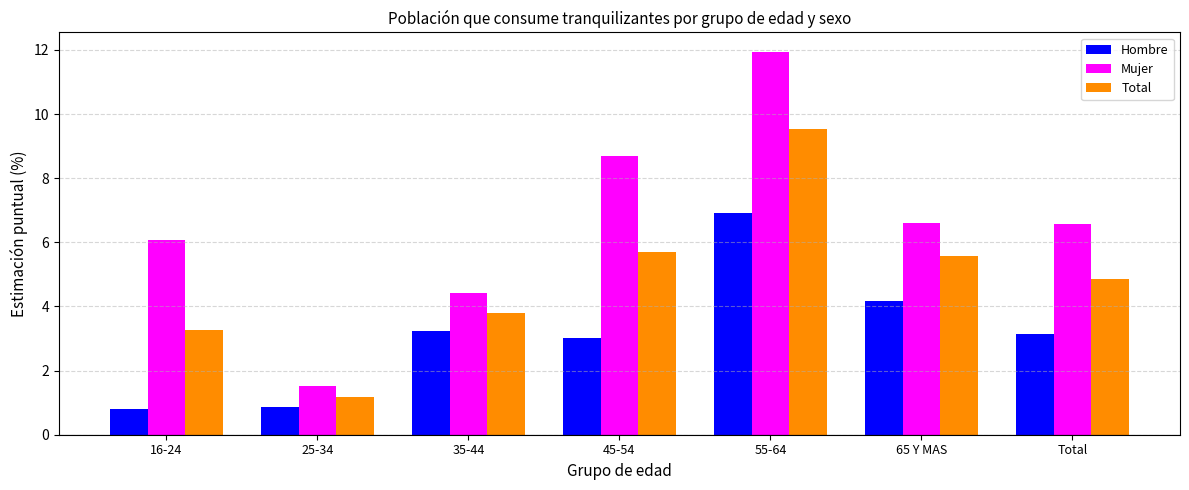

Are the bars grouped side by side (vs. stacked)?

Yes